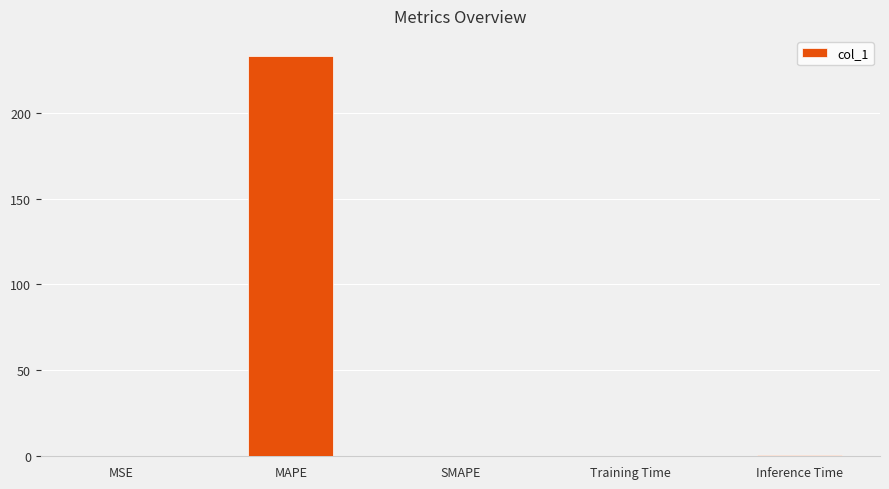

The value at MSE is 0.0. True or false?

True